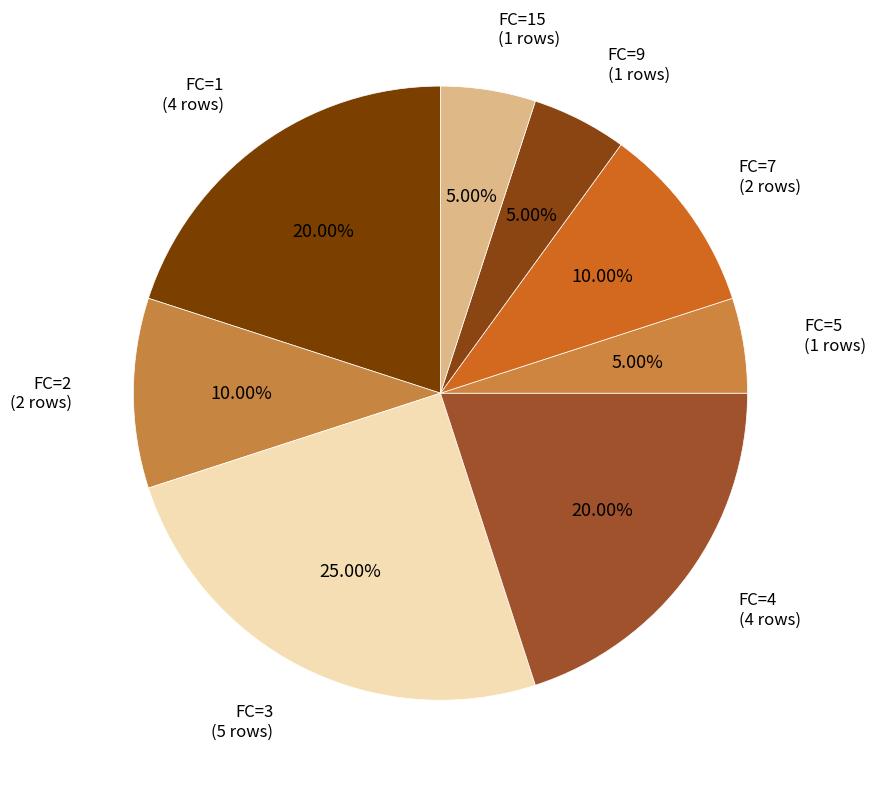

Count the number of slices in the pie.

8